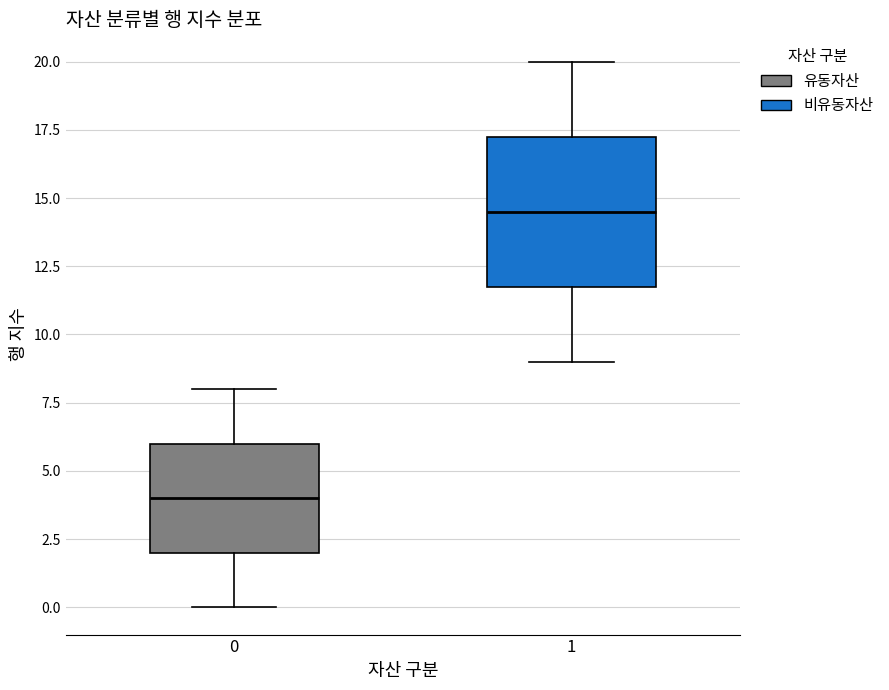

Reading left to right, read every box against the y-axis: the position of its median line, the range the box covers, and the ends of its whiskers. The values are not printed on the chart, so give them approximately, as read against the axis.

0: median 4.0, box 2.0 to 6.0, whiskers 0.0 to 8.0
1: median 14.5, box 12.0 to 17.5, whiskers 9.0 to 20.0